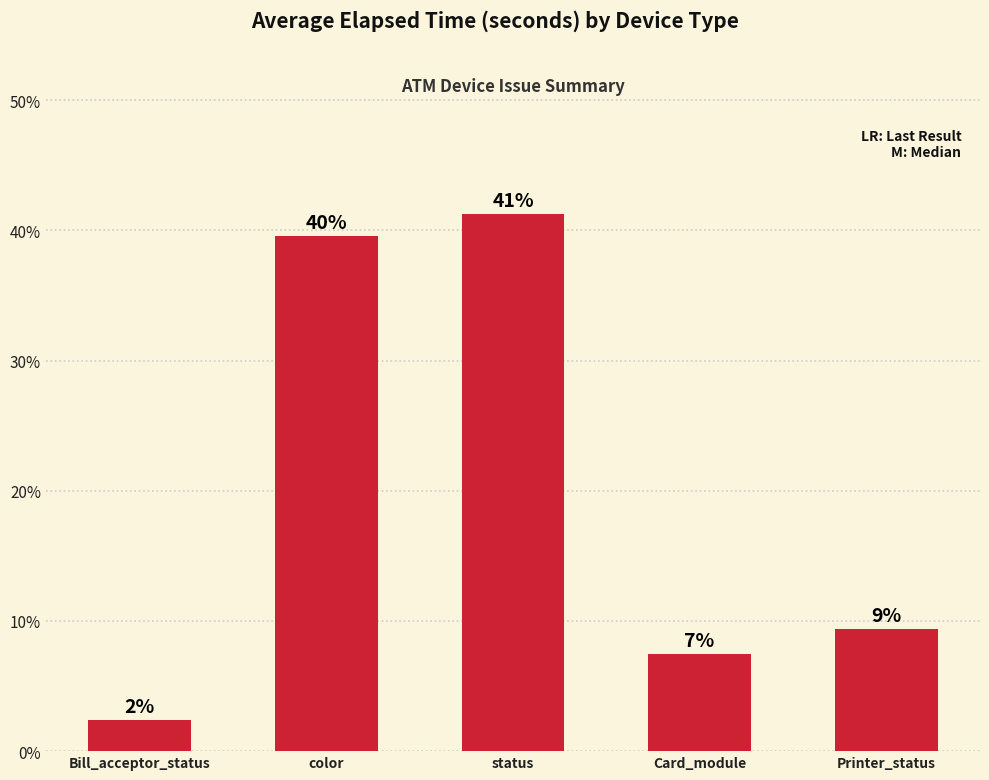

Are the bars grouped side by side (vs. stacked)?

No